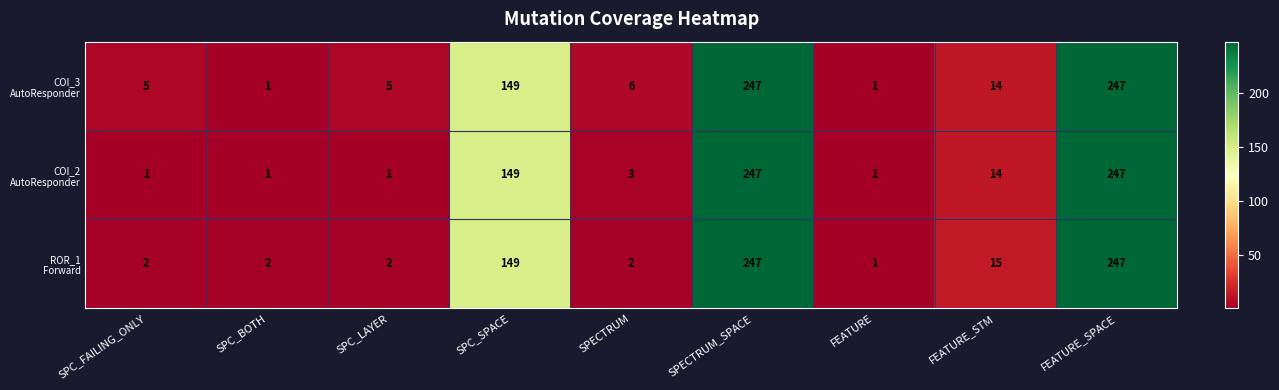

What is the total value across all series at FEATURE_SPACE?

741